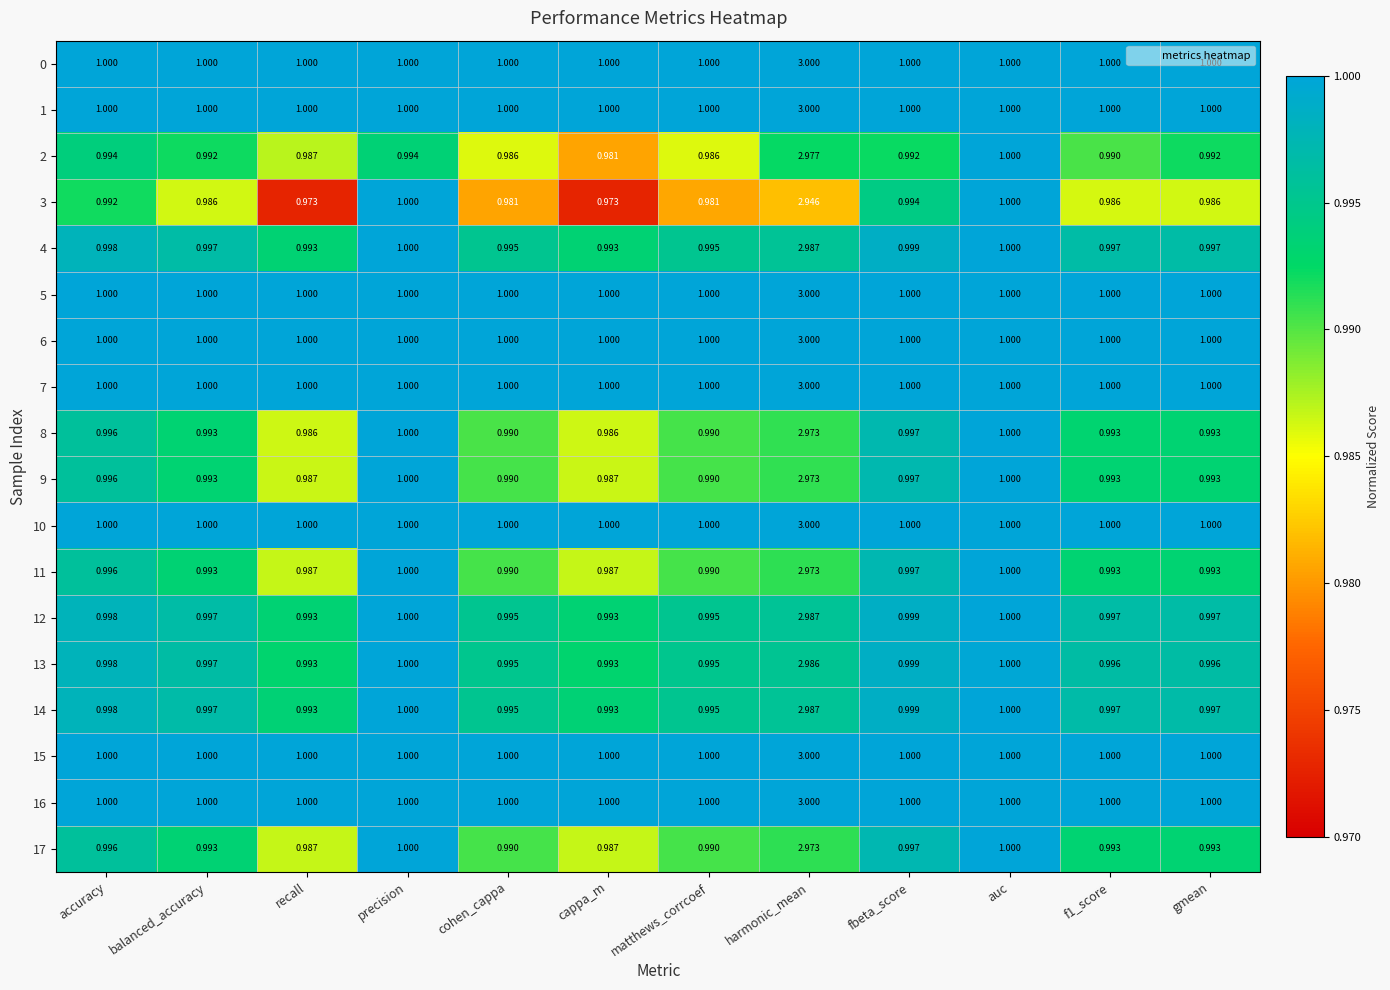

At which category is the sum across all series the highest?

harmonic_mean